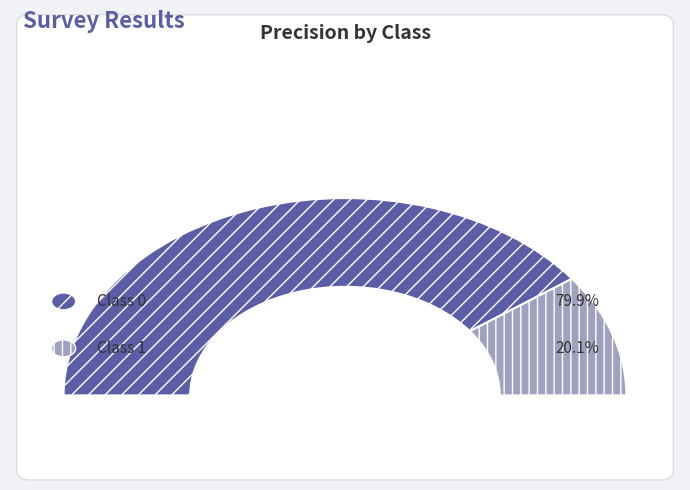

What is the smallest slice in the pie chart?

1